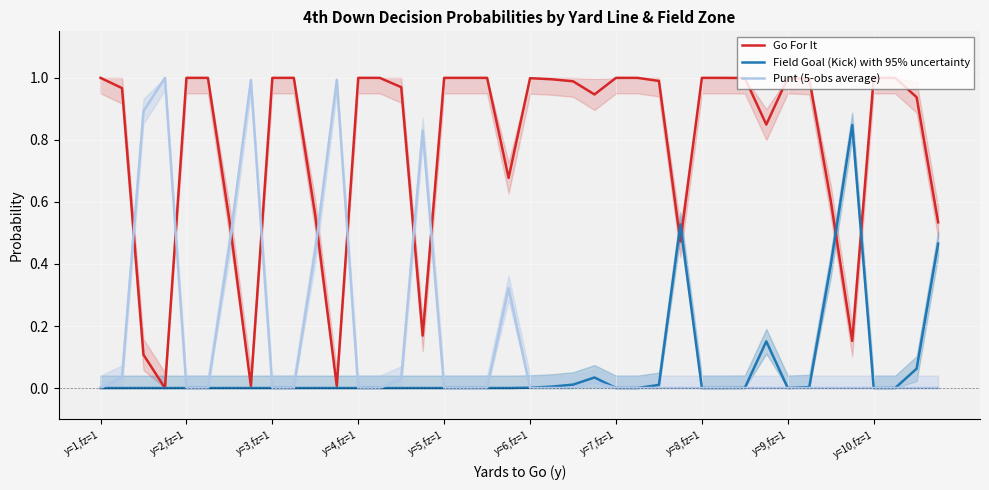

Is it true that Field Goal (Kick) with 95% uncertainty equals 0.0 at y=7,fz=1?

True